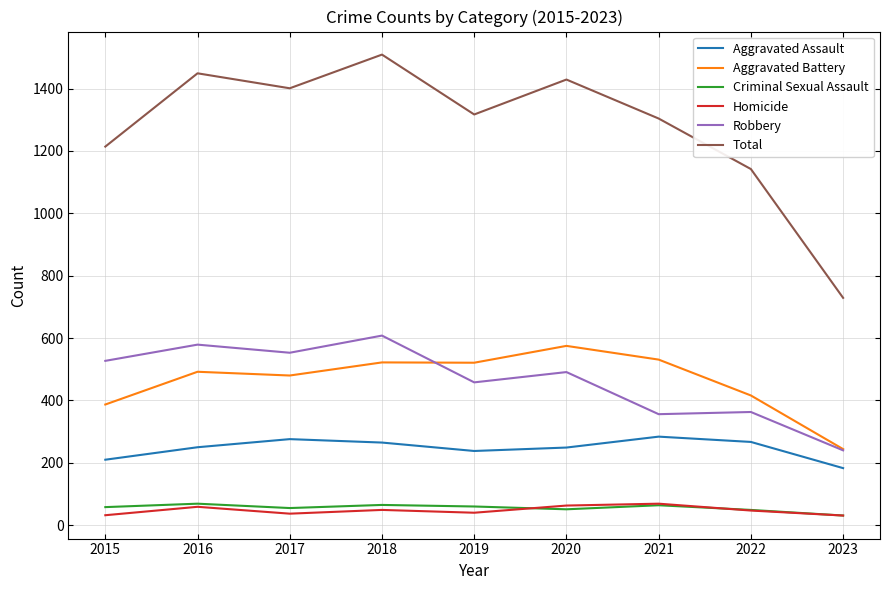

What is the total value across all series at 2017?

2802